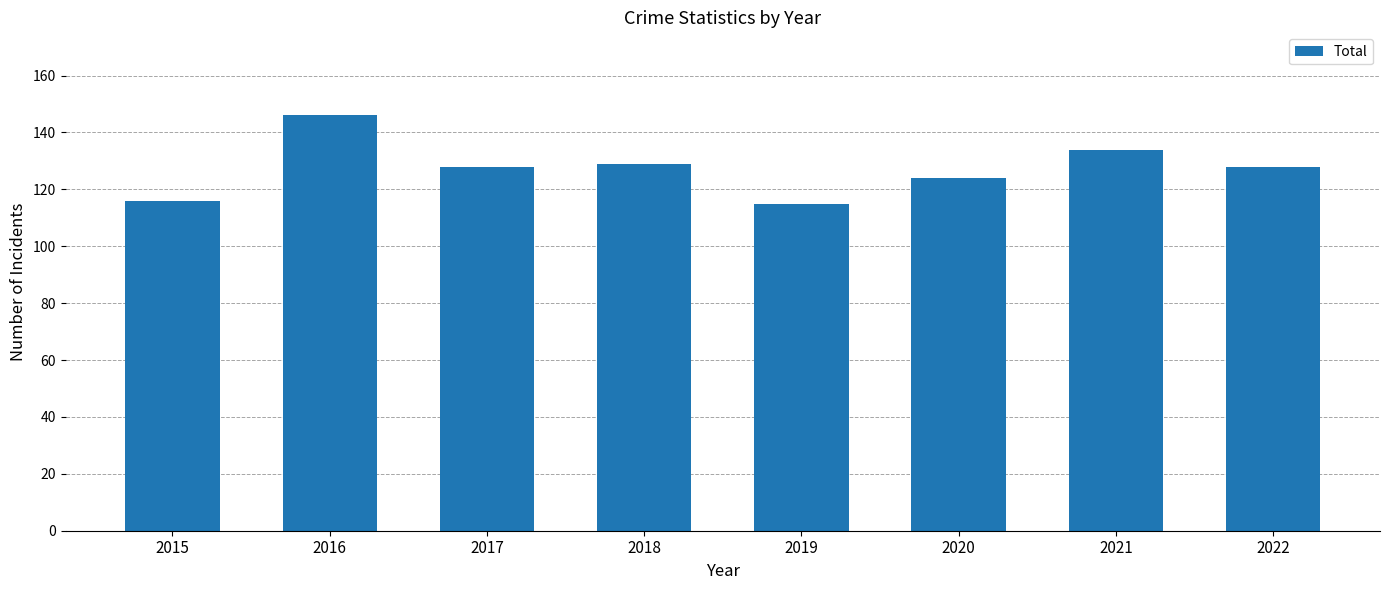

Reading left to right, transcribe all the data shown in this chart.

116	146	128	129	115	124	134	128